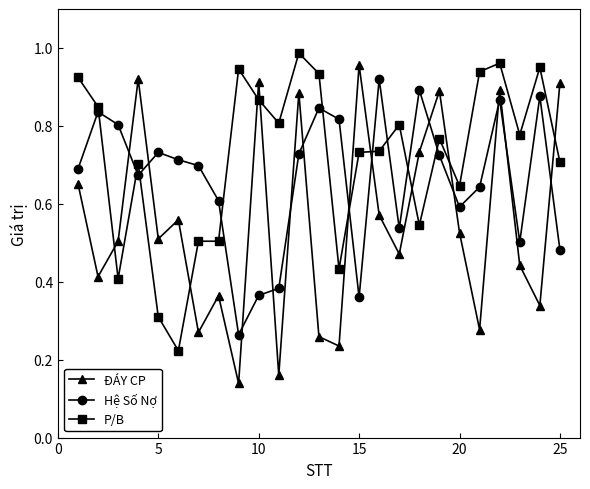

How many intersections are there between ĐÁY CP and Hệ Số Nợ?

13